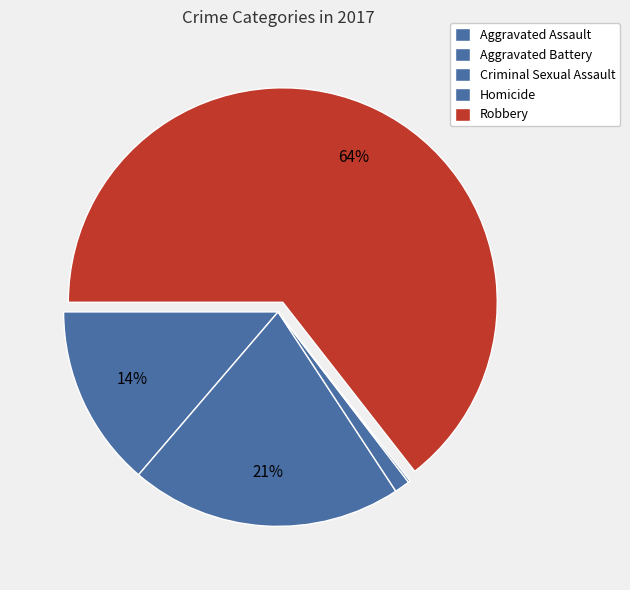

To the nearest percent, what is the difference between the largest and smallest slice percentages?

64%